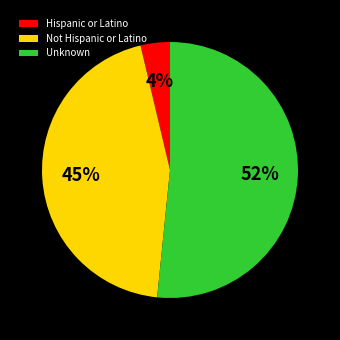

How many slices are in this pie chart?

3